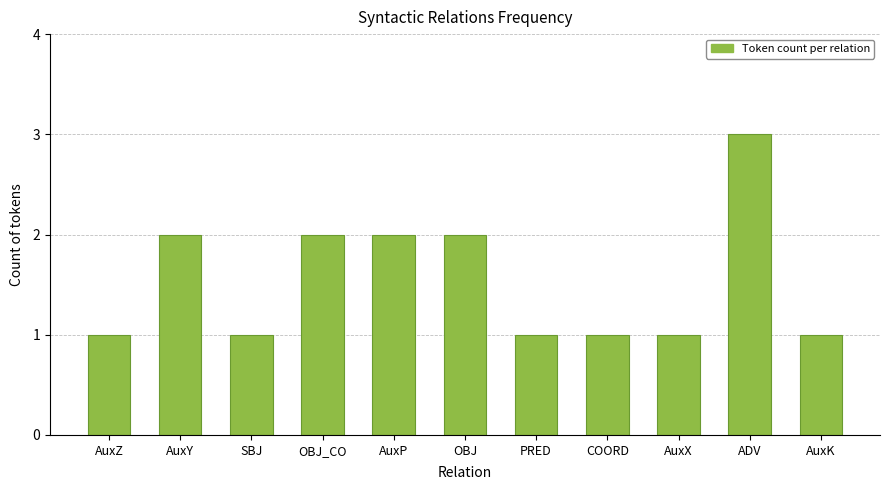

Are the bars horizontal?

No